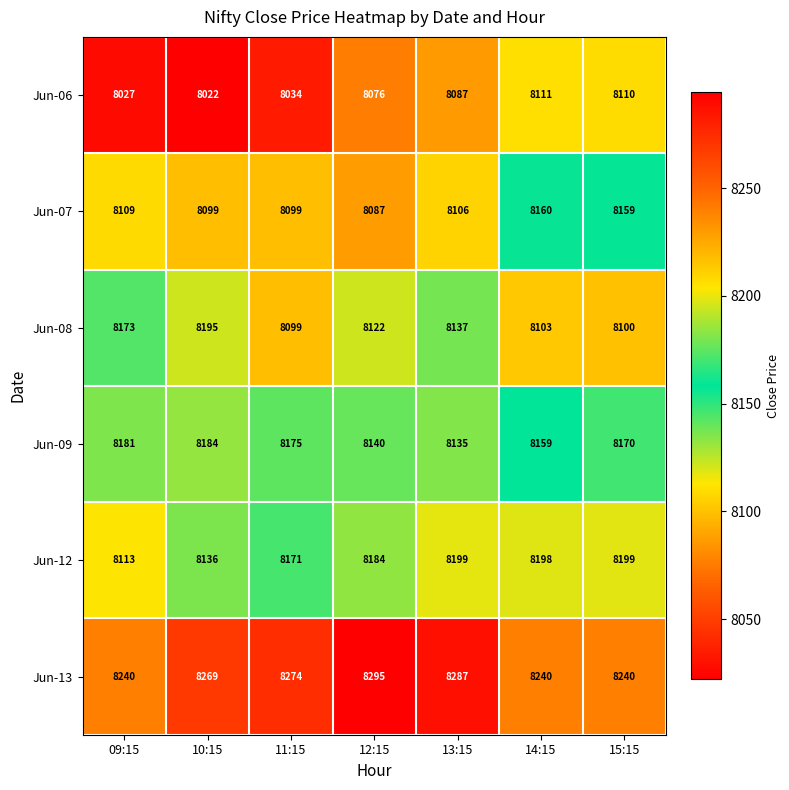

How many categories are shown in the chart?

7